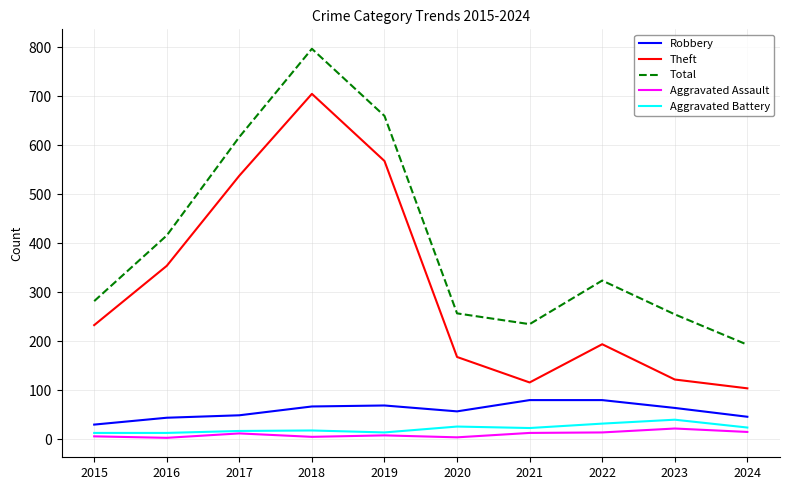

The value of Aggravated Assault at 2016 is 3. True or false?

True